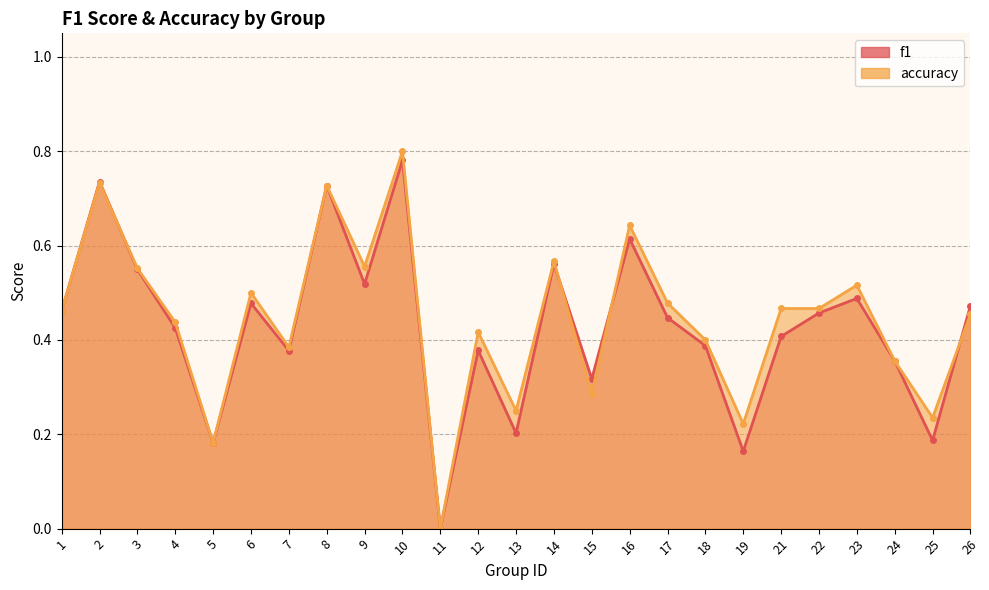

What is the sum of all accuracy values?

11.1